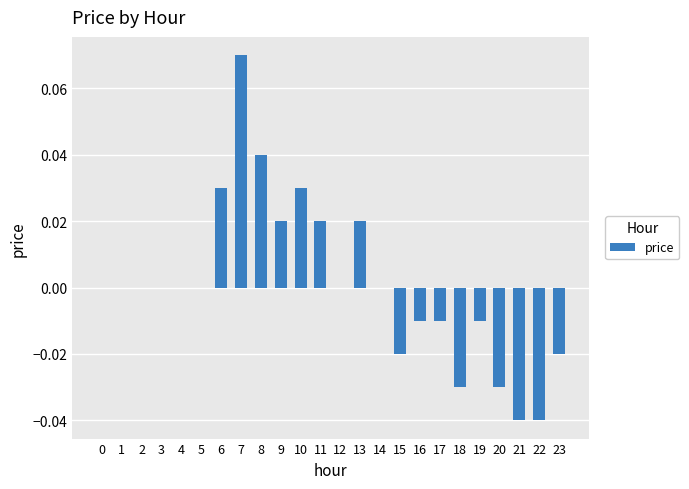

Which category has the highest value across all series?

7